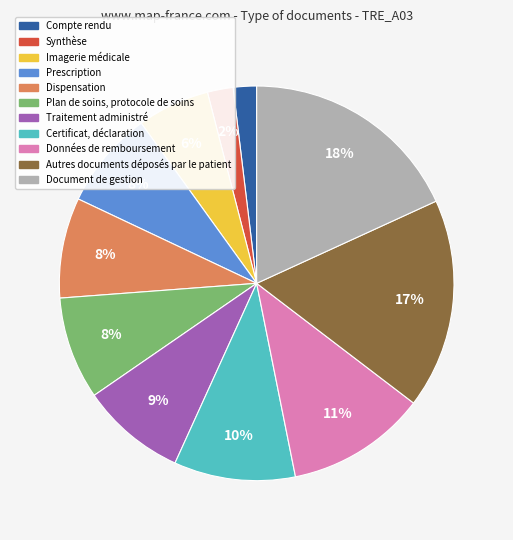

To the nearest percent, what percentage of the pie is Imagerie médicale?

6%